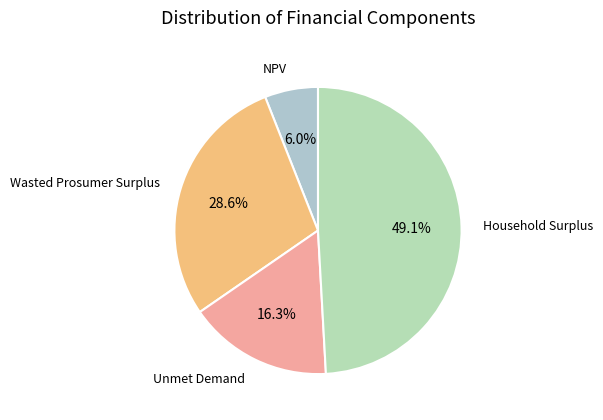

Rank the categories by value from highest to lowest.

Household Surplus, Wasted Prosumer Surplus, Unmet Demand, NPV